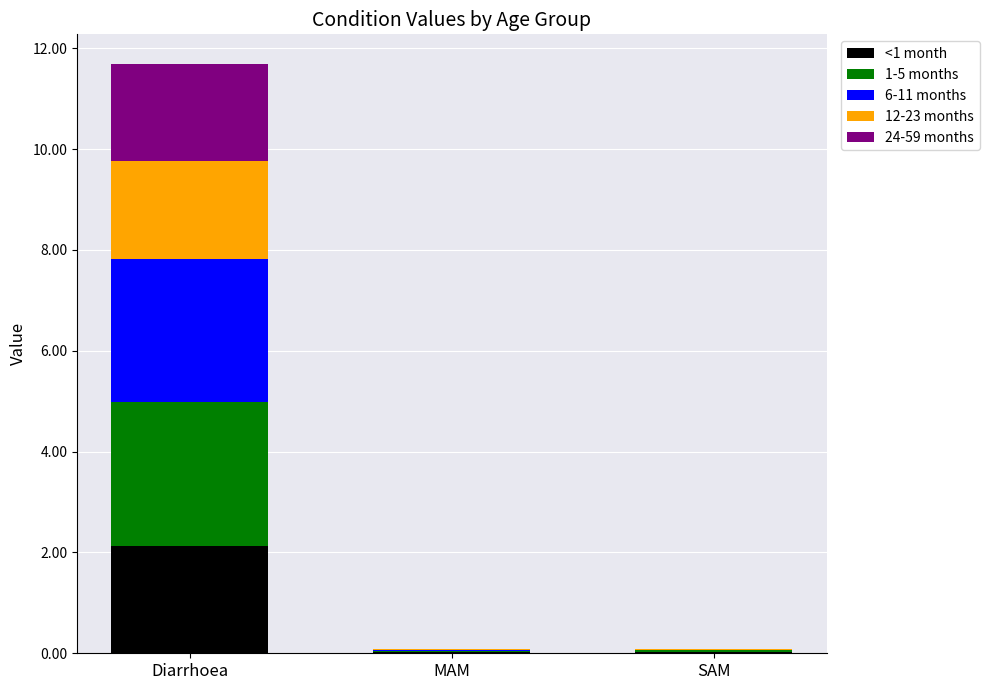

What is the sum of all <1 month values?

2.2